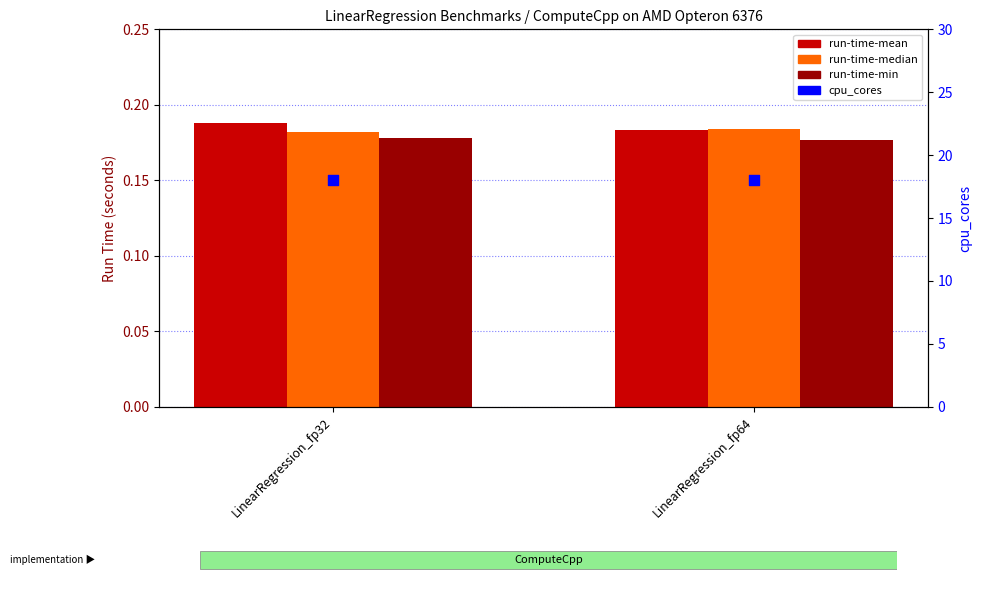

At which category is the sum across all series the highest?

LinearRegression_fp32